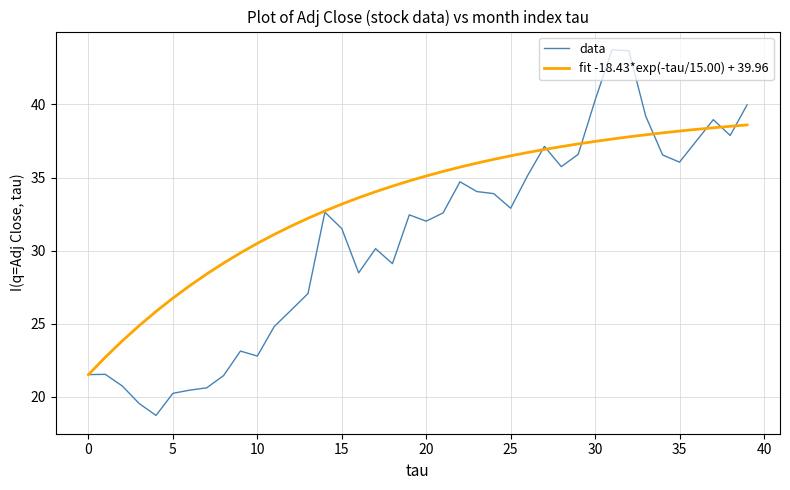

Which series has the largest total across all categories?

fit -18.43*exp(-tau/15.00) + 39.96